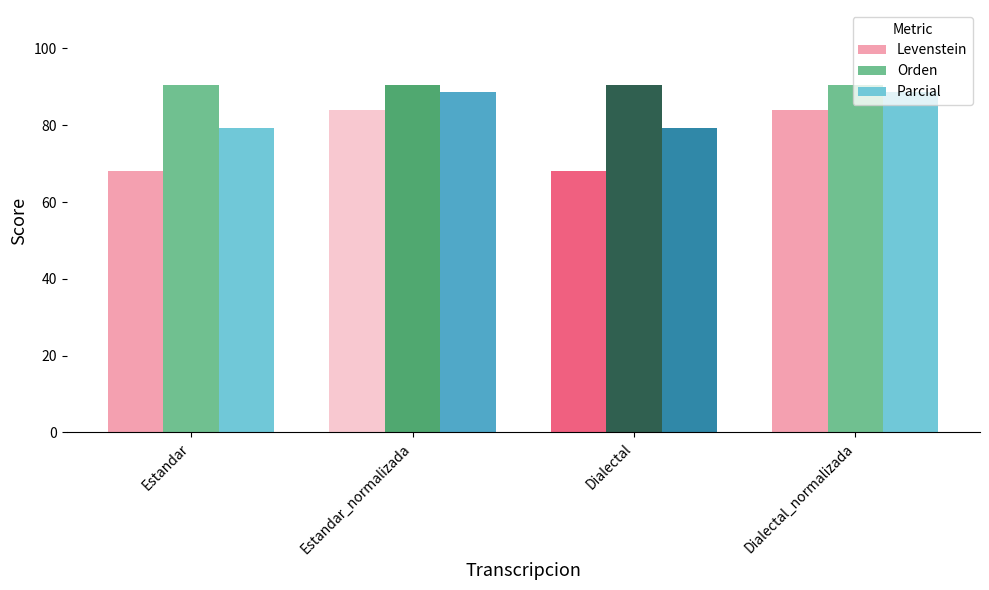

What is the maximum value for Orden?

90.4